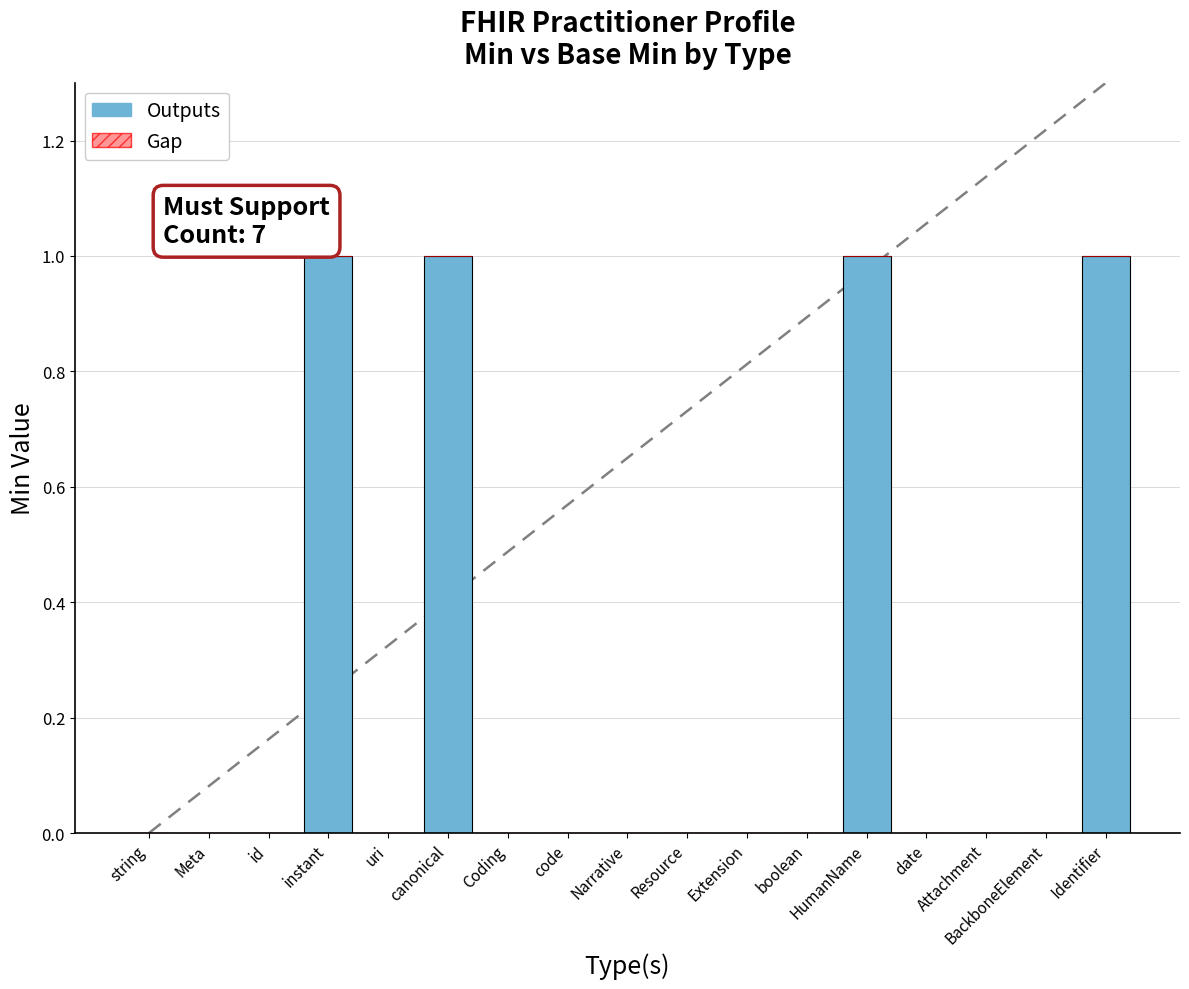

Between Meta and instant, which is larger?

instant